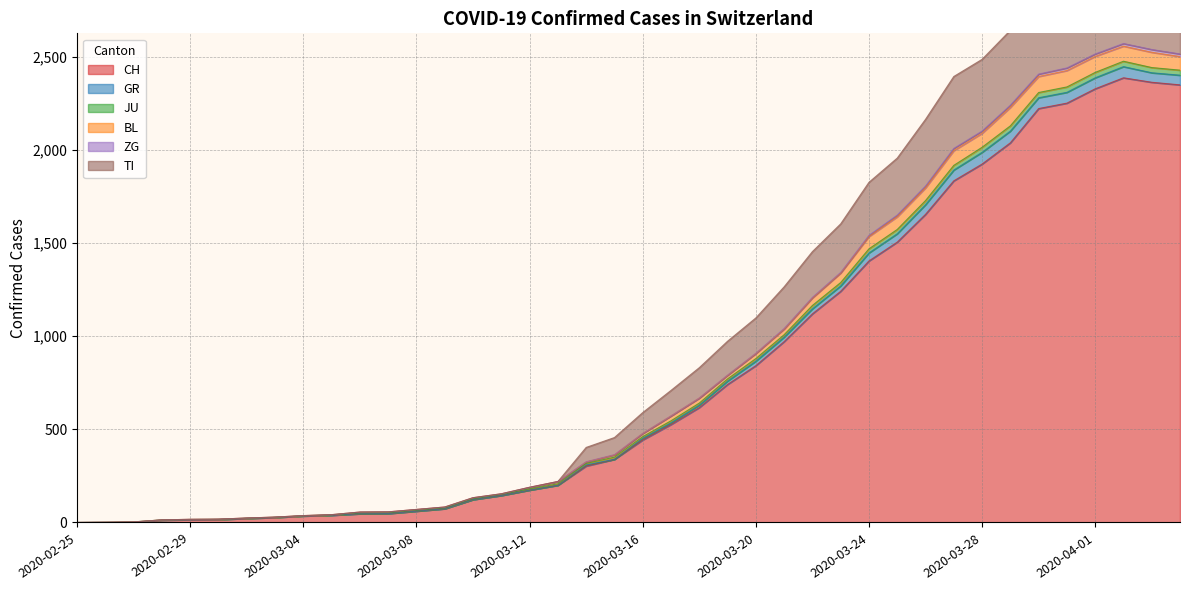

What is the maximum value for CH?

2387